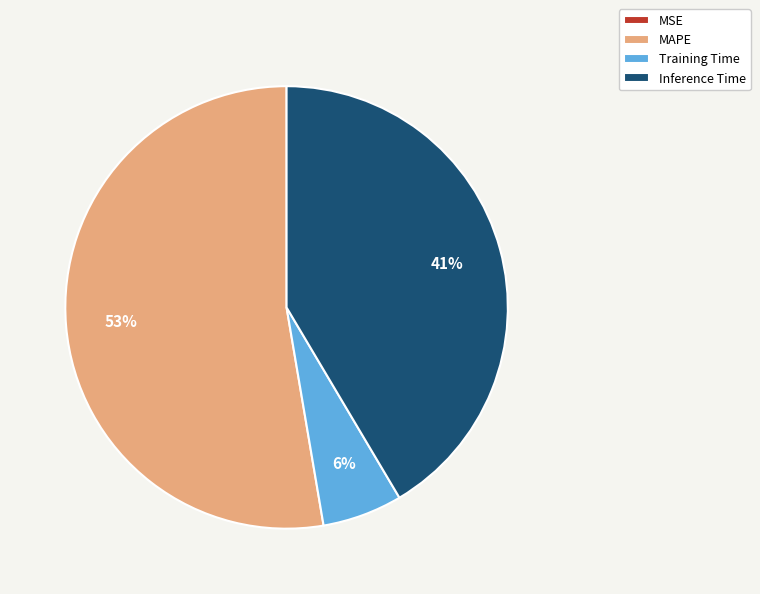

Is it true that Training Time is 6% of the pie?

True